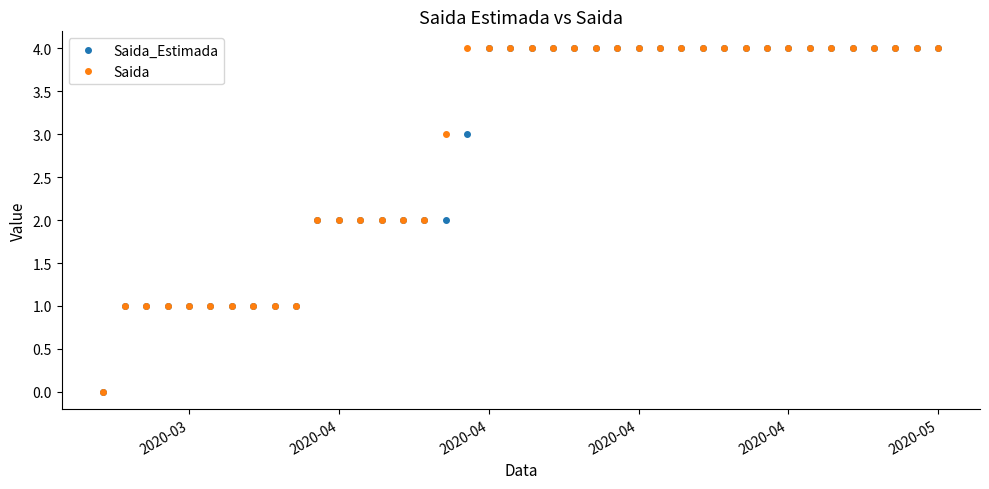

What is the maximum value shown in the chart?

4